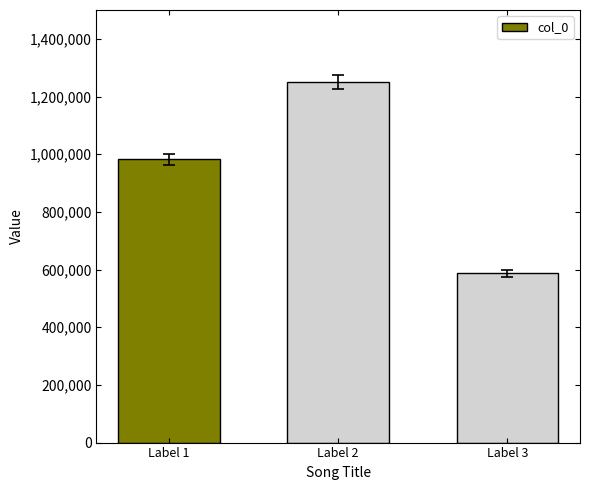

The chart shows a value of 672741 at Label 2. True or false?

False